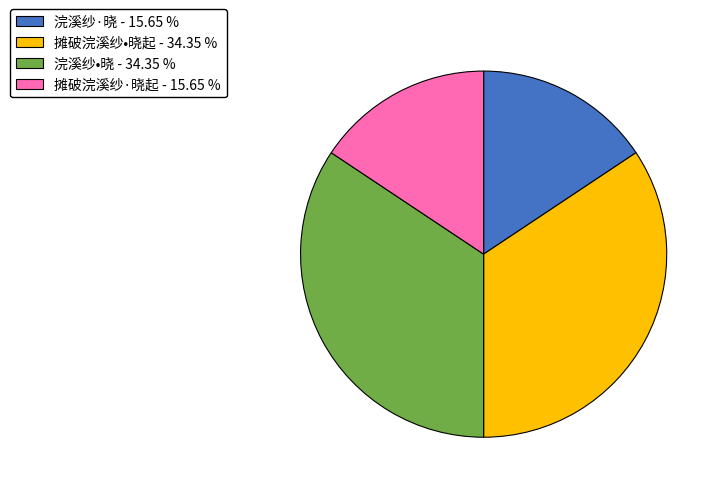

What is the ratio of the value at 摊破浣溪纱•晓起 to the value at 摊破浣溪纱·晓起?

2.2